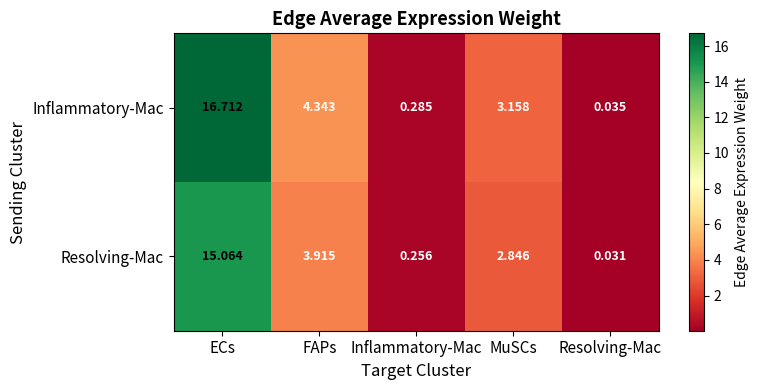

How many categories are shown in the chart?

5